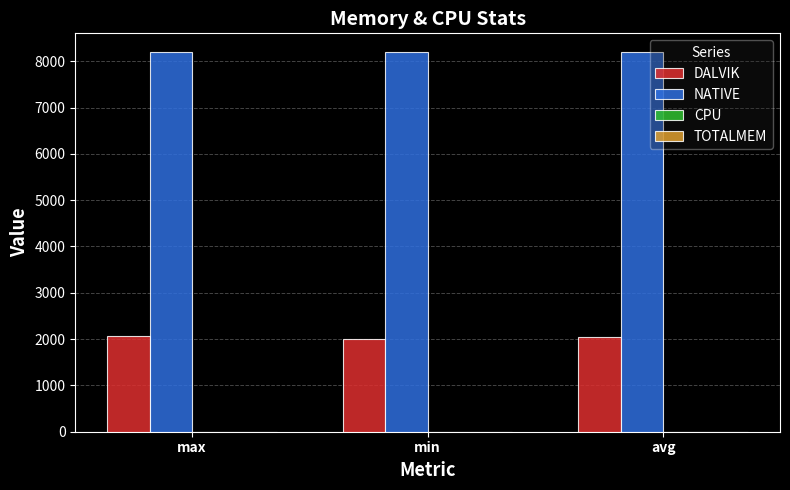

What is the maximum value shown in the chart?

8192